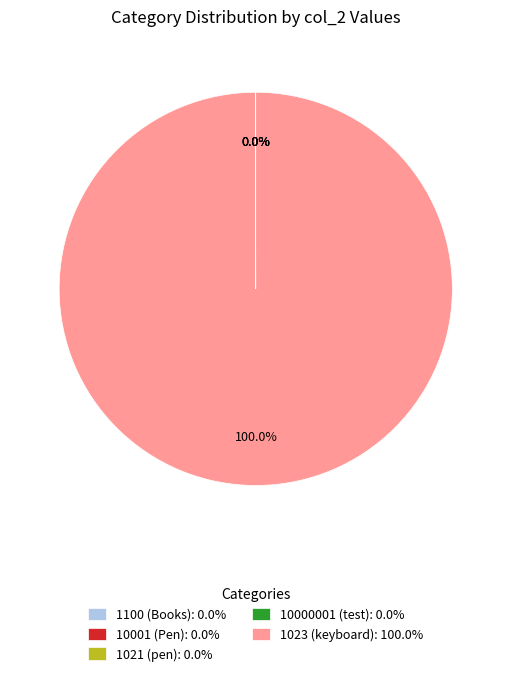

Is there any slice that represents more than half of the pie?

Yes